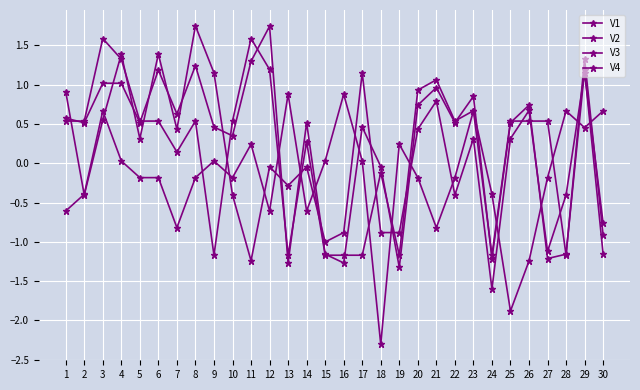

Count the number of categories in the chart.

30